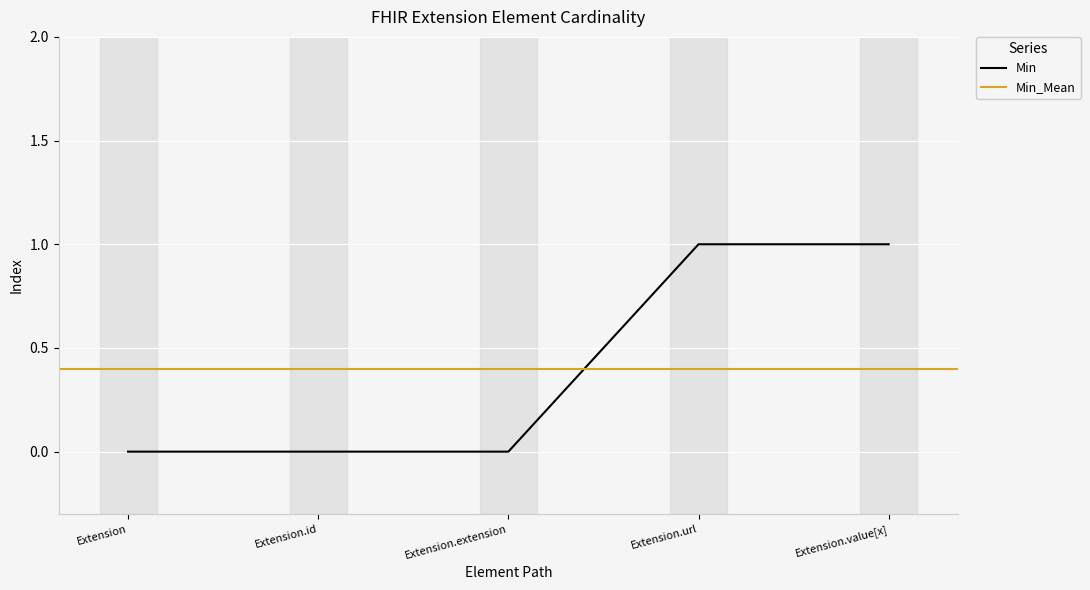

List the labels in order of value, smallest first.

Extension, Extension.id, Extension.extension, Extension.url, Extension.value[x]